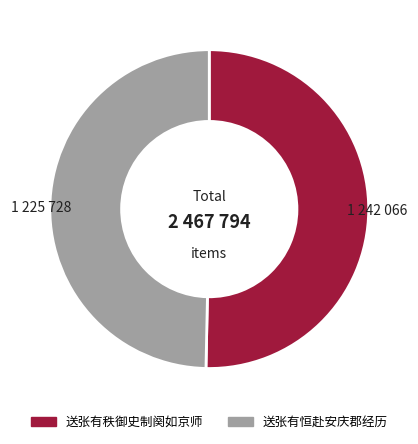

Is the sum of 送张有秩御史制阕如京师 and 送张有恒赴安庆郡经历 greater than half?

Yes